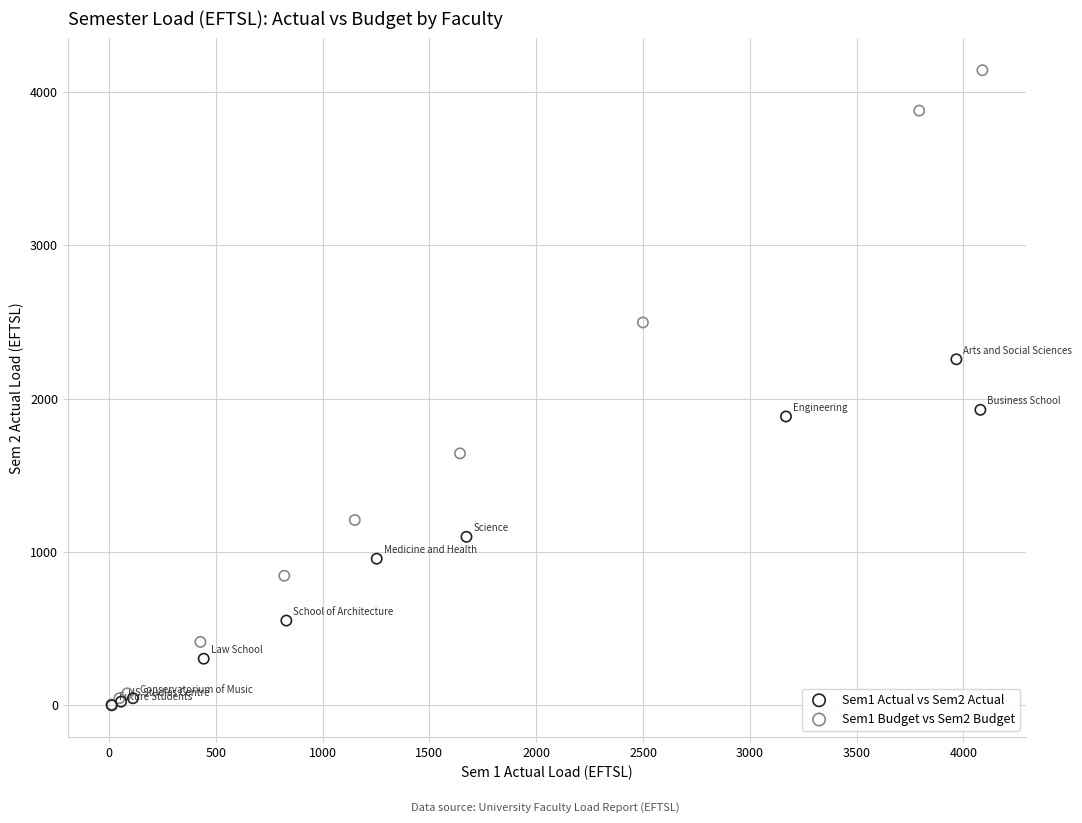

Which series has the widest spread of Y values?

Sem1 Budget vs Sem2 Budget